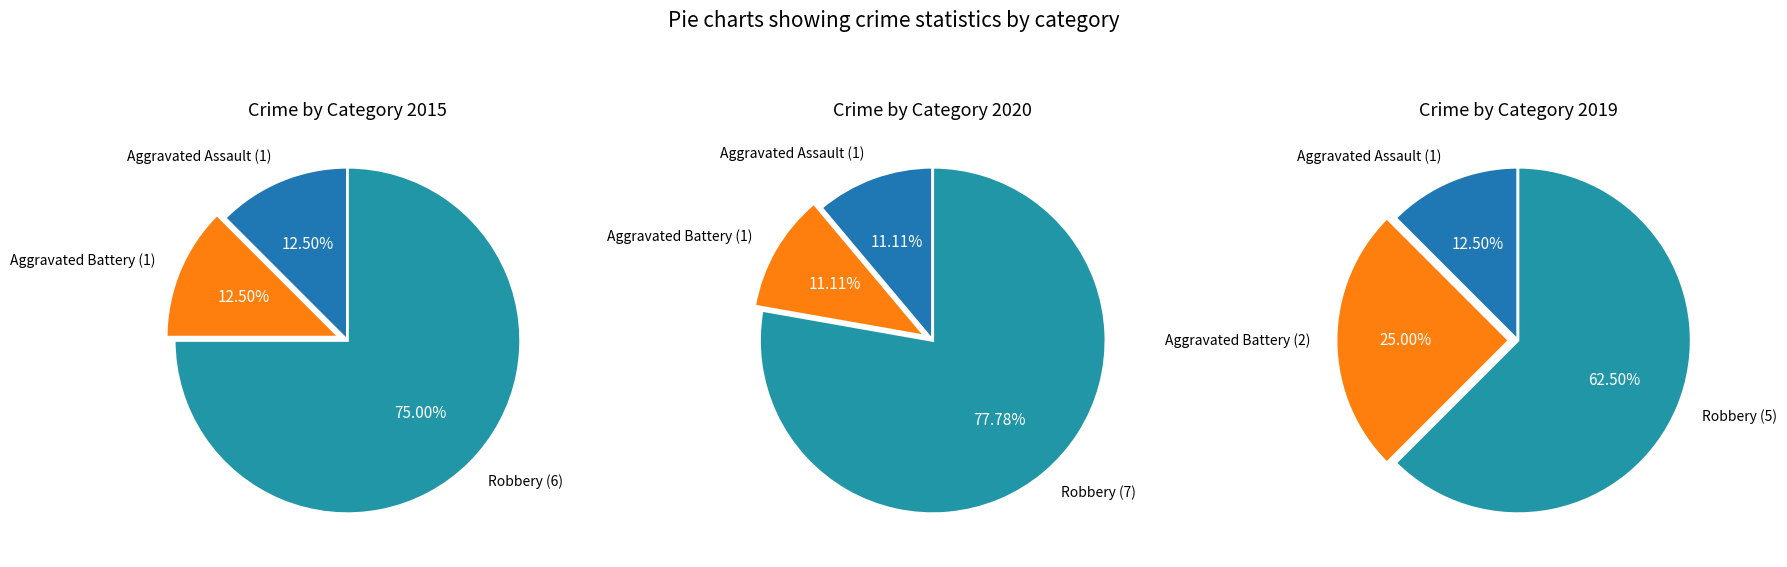

True or false: Criminal Sexual Assault accounts for 0% of the total.

True